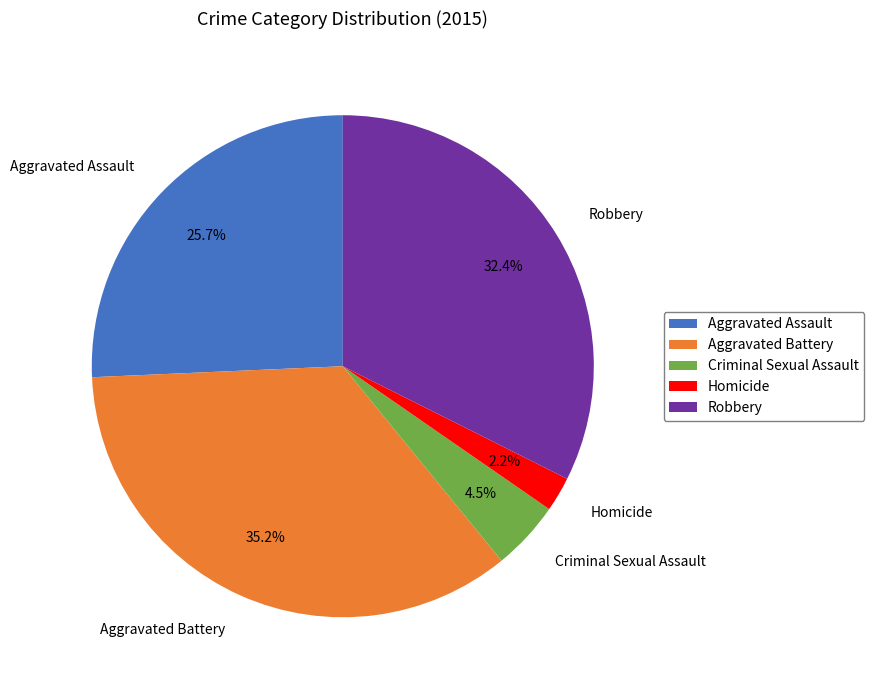

Is it true that Homicide is 14% of the pie?

False